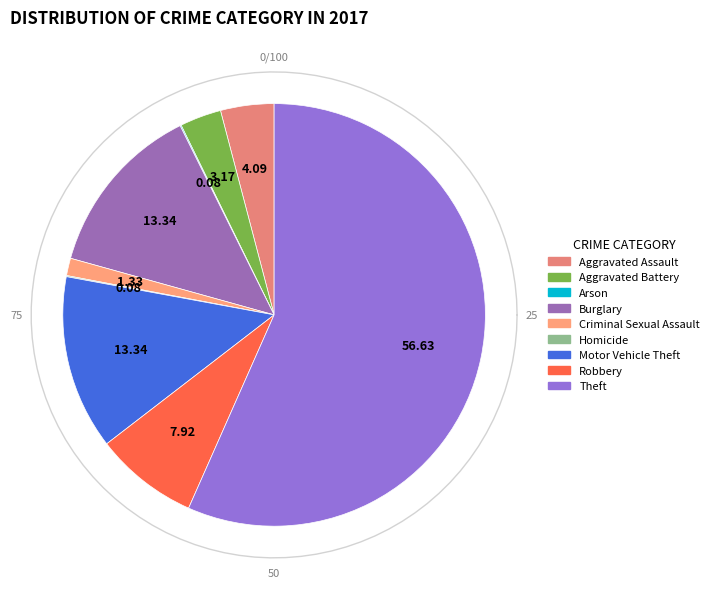

True or false: Aggravated Assault accounts for 1% of the total.

False